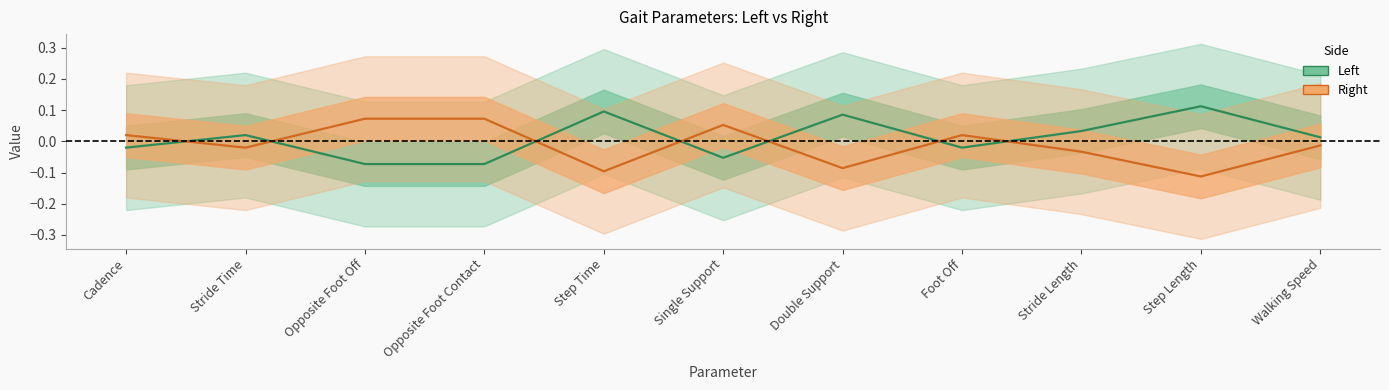

The value of Right (line) at Step Time is -0.1. True or false?

False